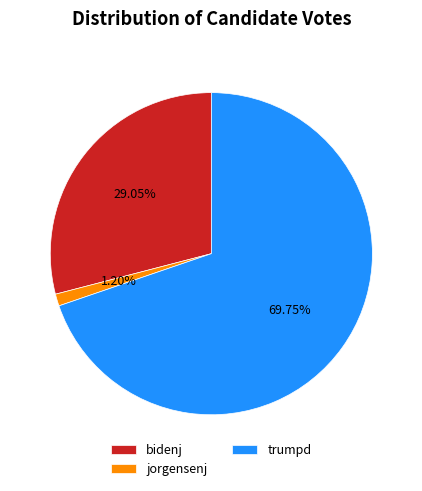

Is there any slice that represents more than half of the pie?

Yes